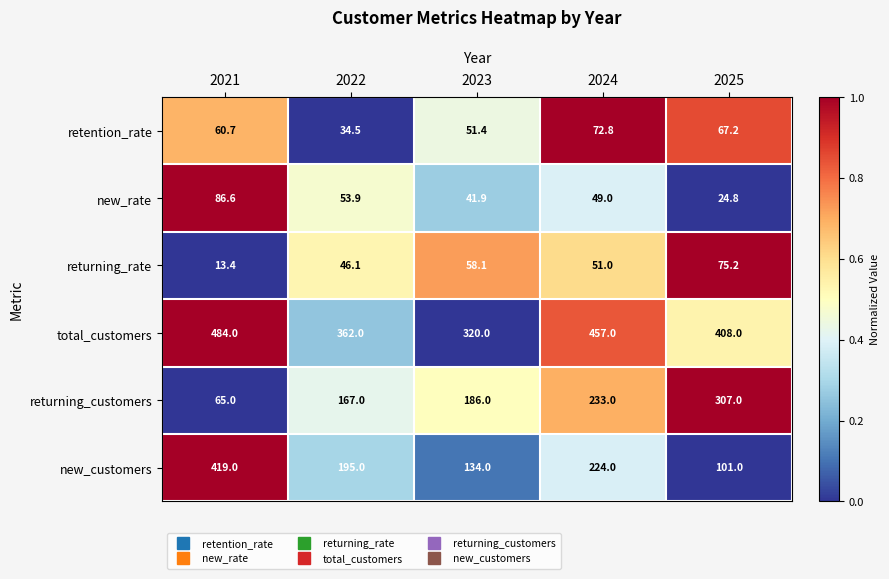

Reading left to right, transcribe all the data shown in this chart.

retention_rate: 2021=60.7	2022=34.5	2023=51.4	2024=72.8	2025=67.2
new_rate: 2021=86.6	2022=53.9	2023=41.9	2024=49.0	2025=24.8
returning_rate: 2021=13.4	2022=46.1	2023=58.1	2024=51.0	2025=75.2
total_customers: 2021=484.0	2022=362.0	2023=320.0	2024=457.0	2025=408.0
returning_customers: 2021=65.0	2022=167.0	2023=186.0	2024=233.0	2025=307.0
new_customers: 2021=419.0	2022=195.0	2023=134.0	2024=224.0	2025=101.0